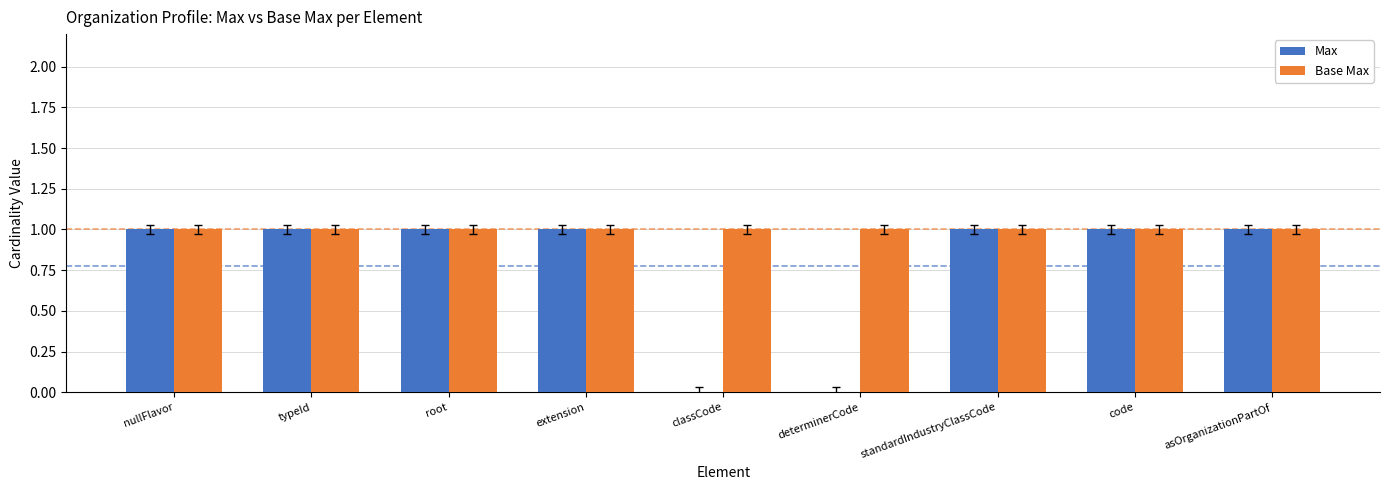

Which series has the widest spread of values?

Max